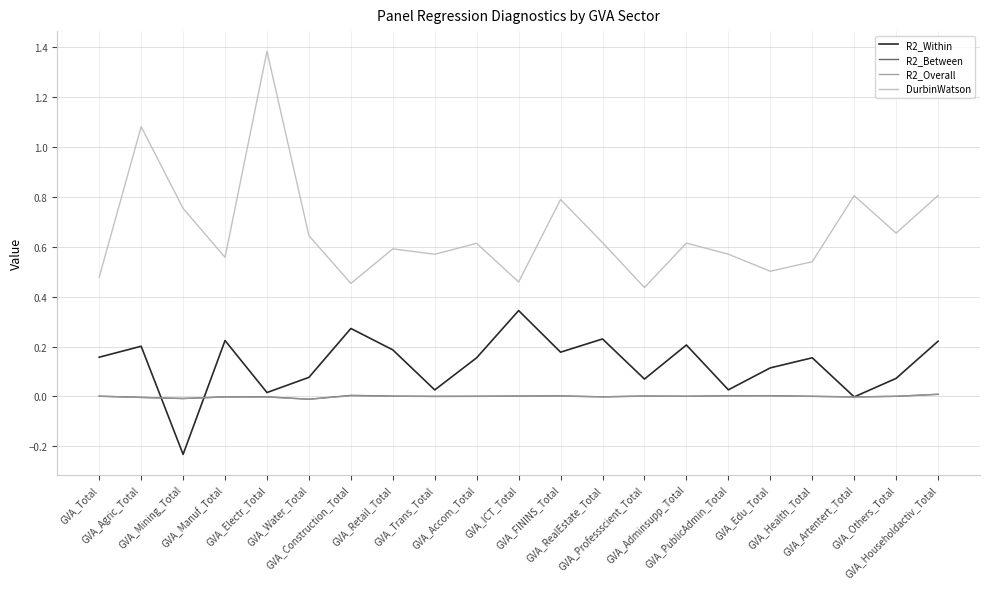

True or false: R2_Between has more than 1 points higher than both neighbors.

True